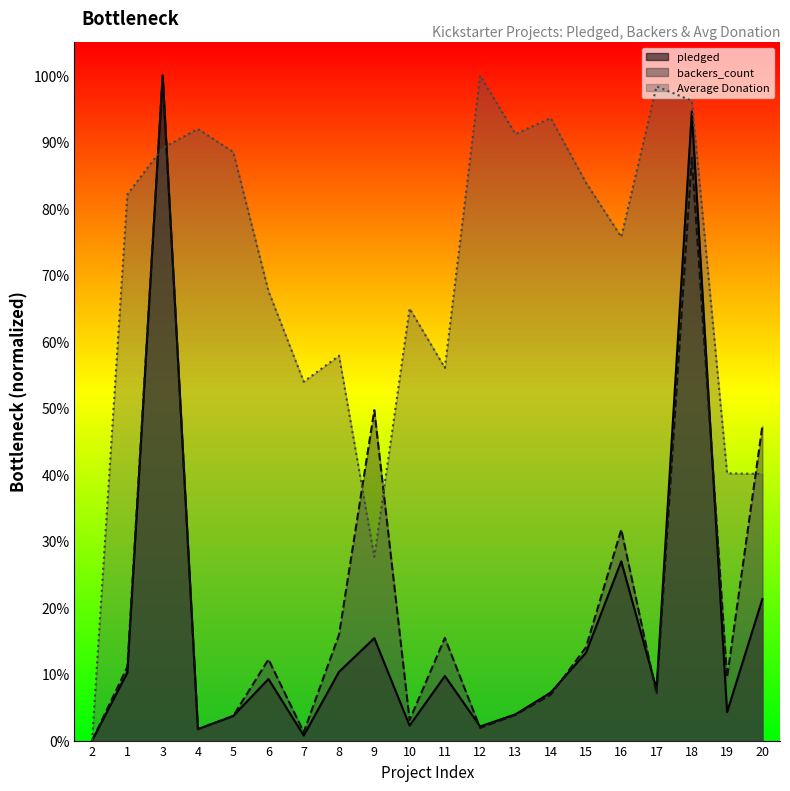

At 14, list the series in order from largest to smallest.

Average Donation, pledged, backers_count